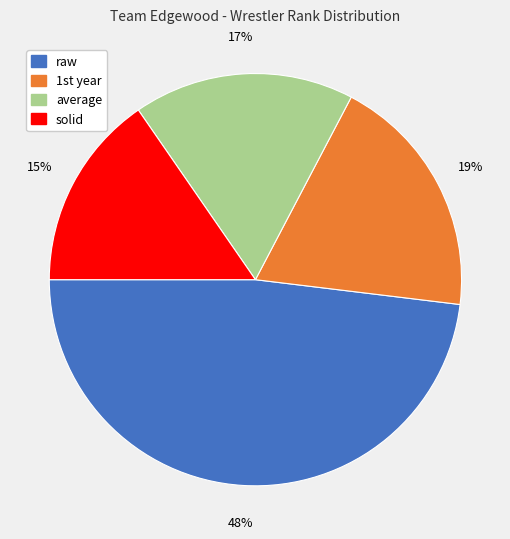

Which category has the biggest portion of the pie?

raw